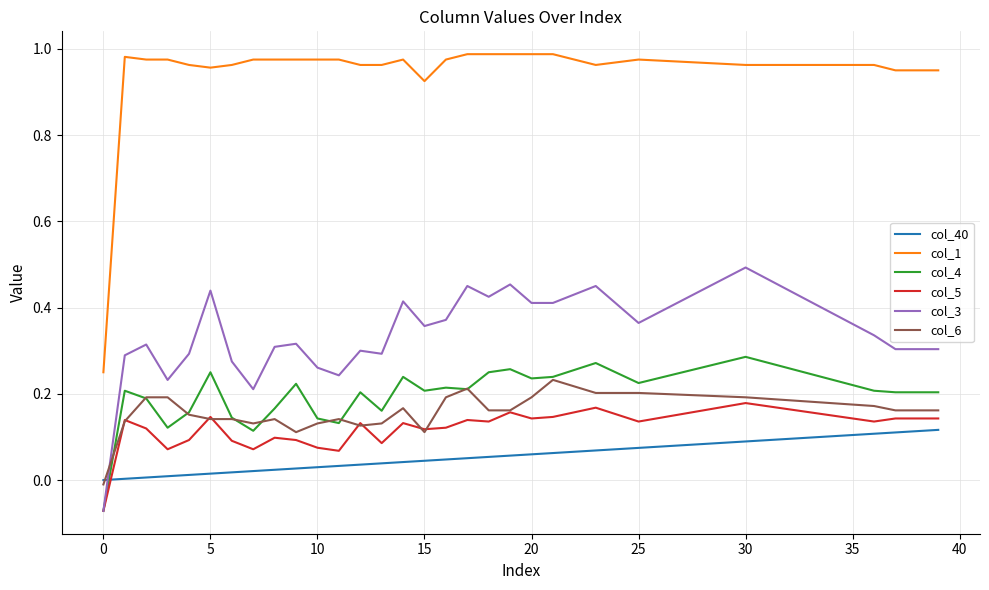

List the series in order of their peak value, highest first.

col_1, col_3, col_4, col_6, col_5, col_40